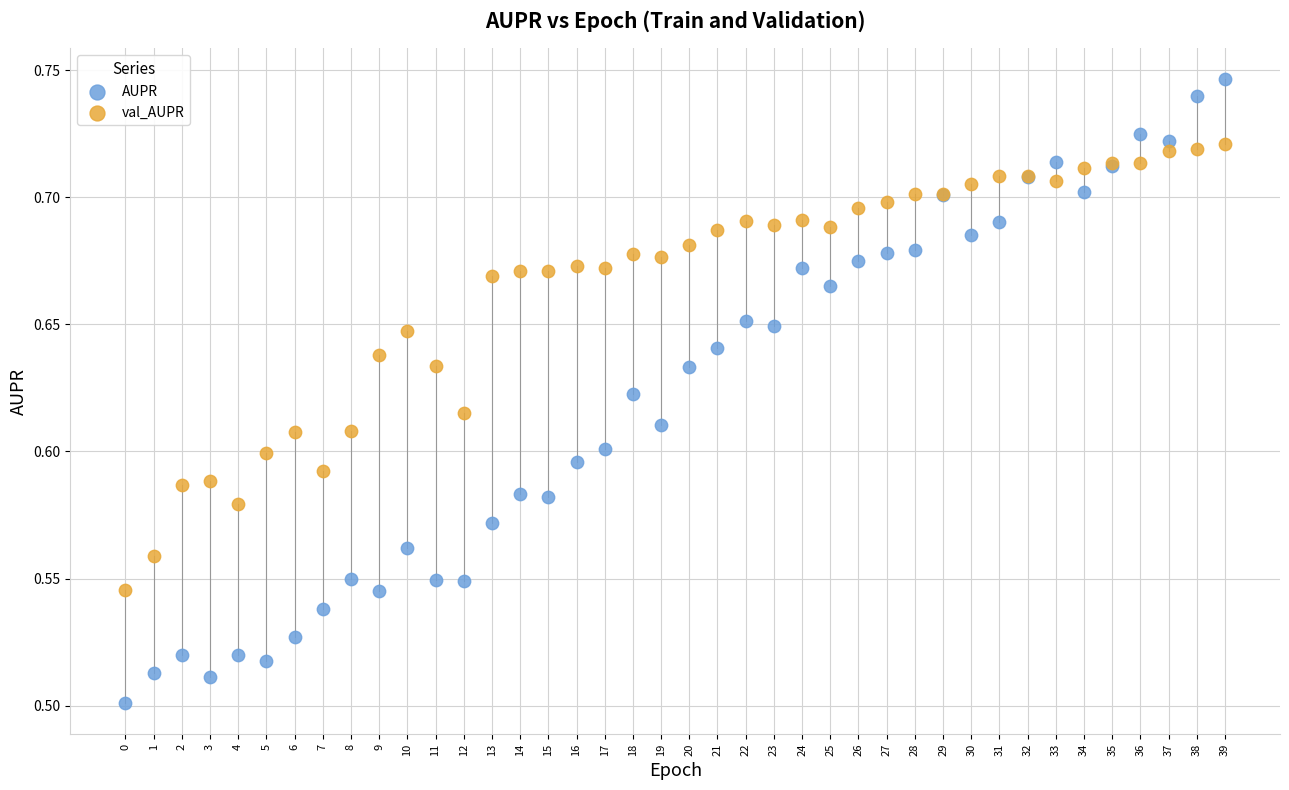

Which series reaches the minimum Y coordinate?

AUPR